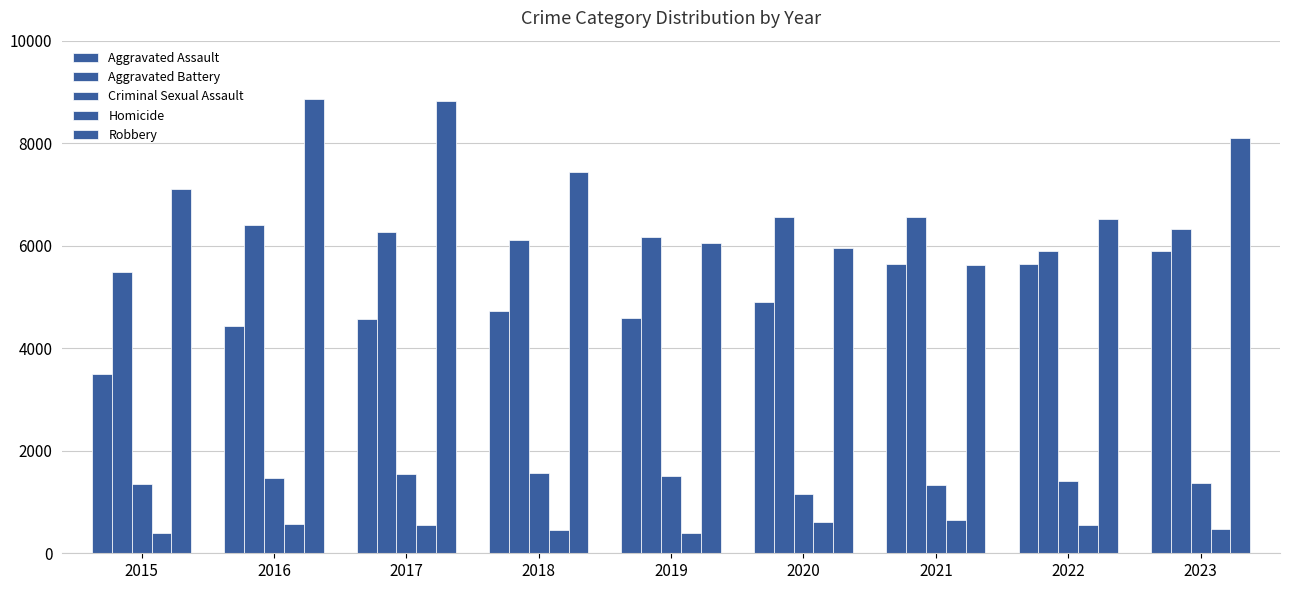

At which category does the chart reach its minimum across all series?

2015